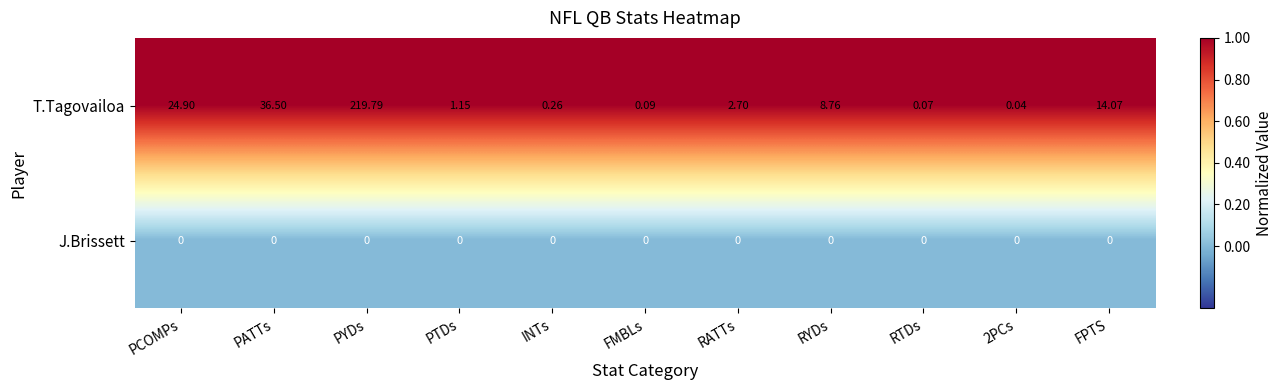

List the series in order of their overall mean, highest first.

T.Tagovailoa, J.Brissett